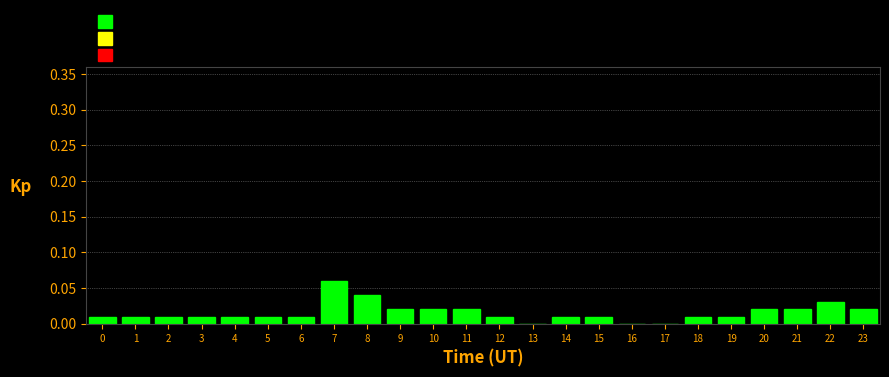

What is the sum of all values?

0.4